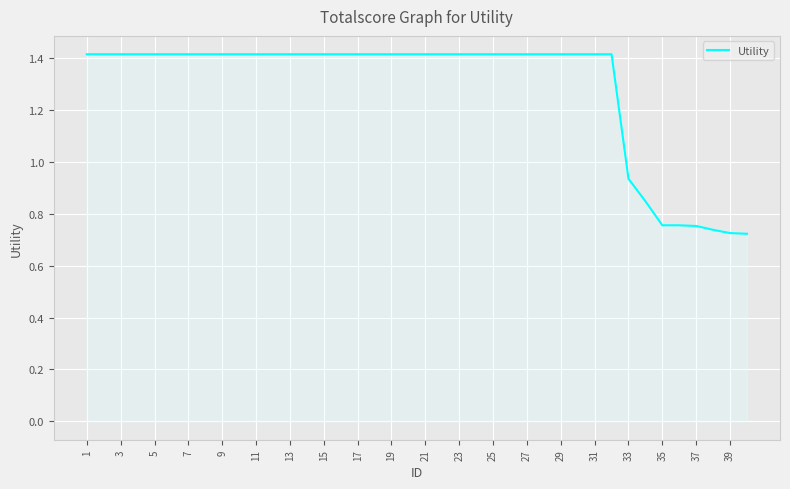

How many lines are shown in the chart?

1